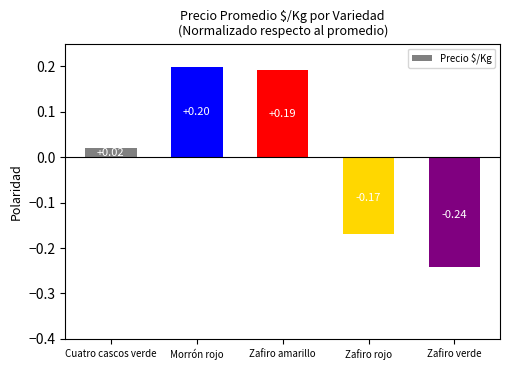

What is the change in value from Cuatro cascos verde to Zafiro amarillo?

+0.2